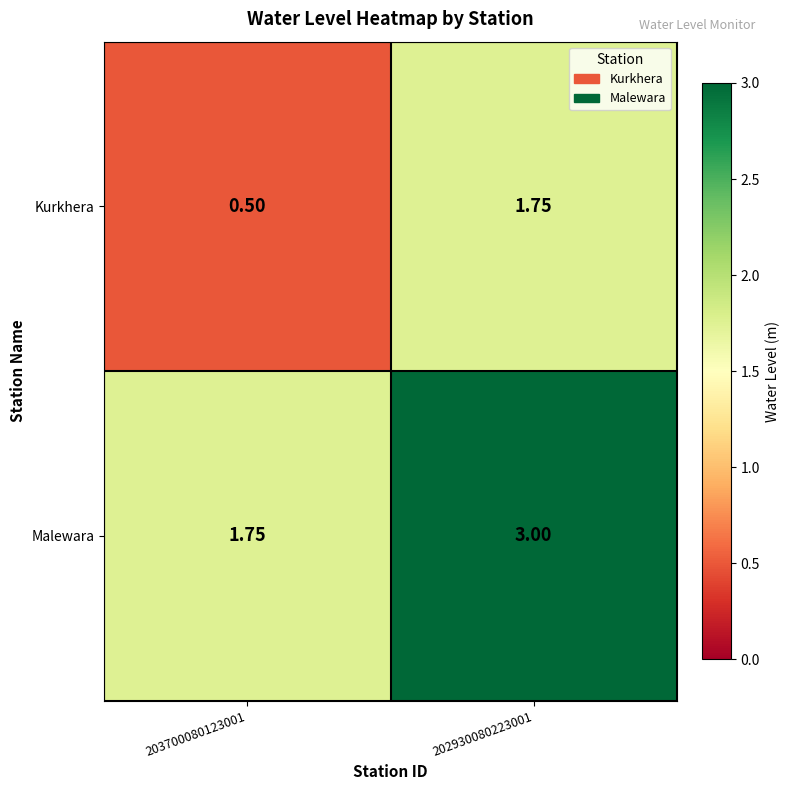

Is the value of Kurkhera at 203700080123001 greater than the value of Malewara at 203700080123001?

No